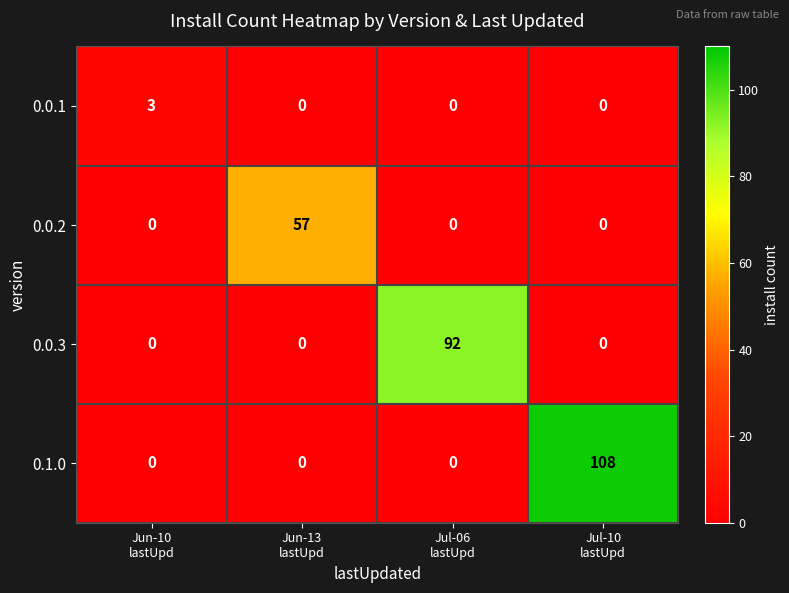

What is the difference between the maximum and minimum values in the 0.0.2 series?

57